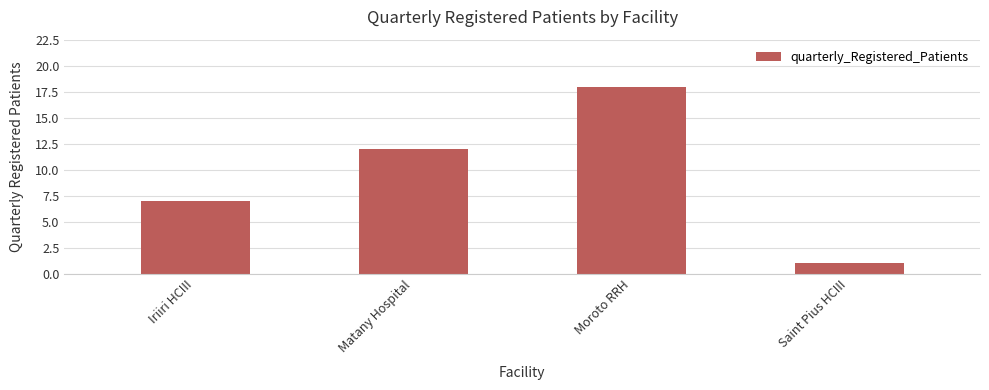

Read the value at Moroto RRH, to the nearest 10.

20